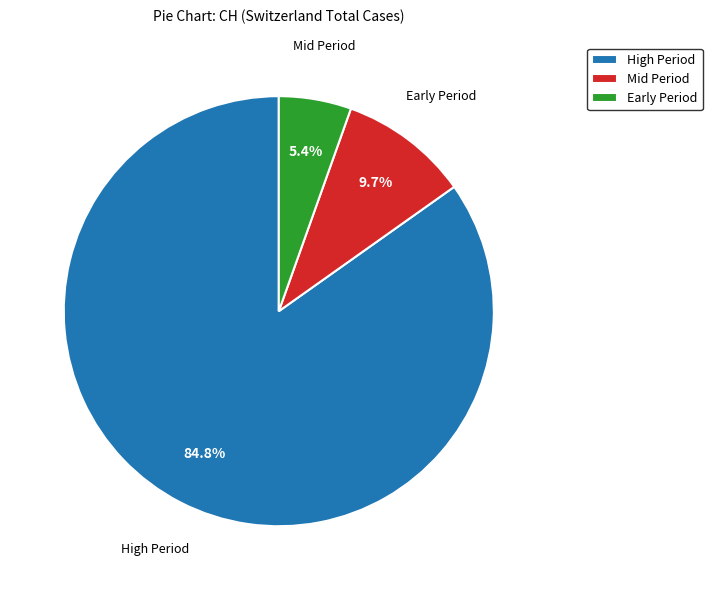

Is High Period the majority of the pie?

Yes